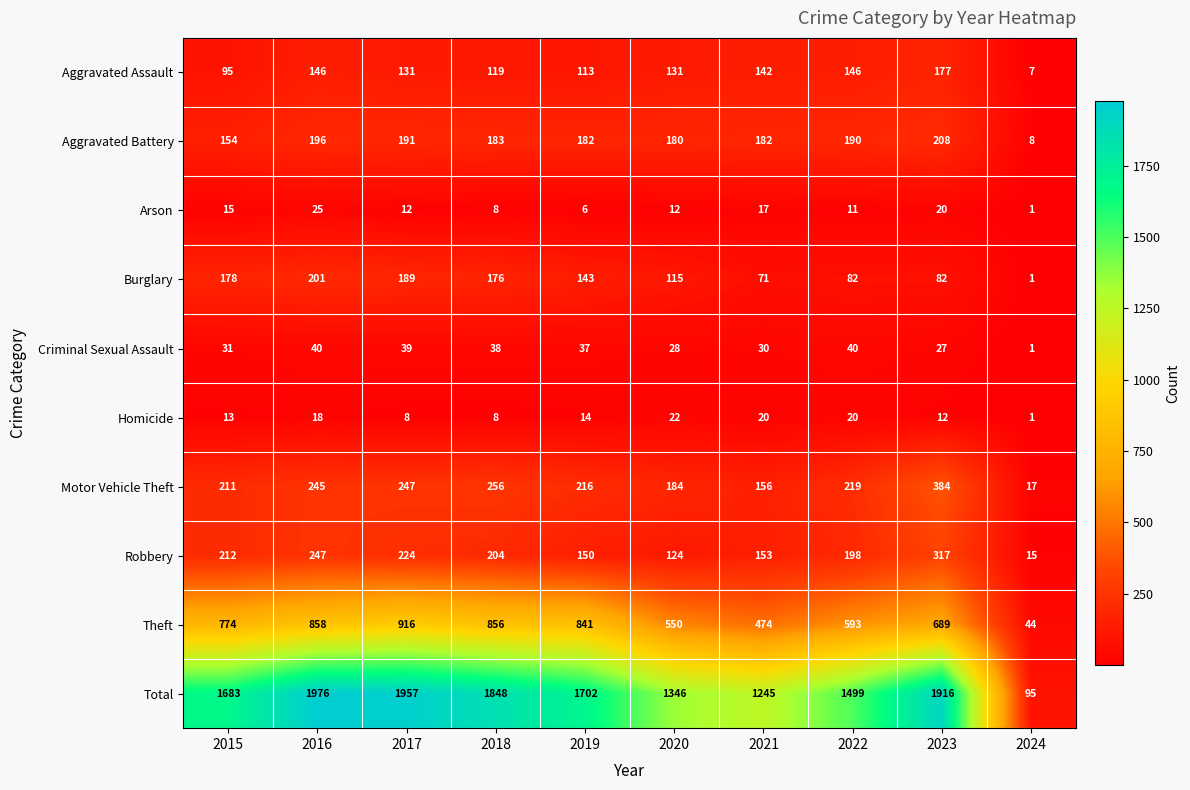

What is the spread (max minus min) of values at 2015?

1670